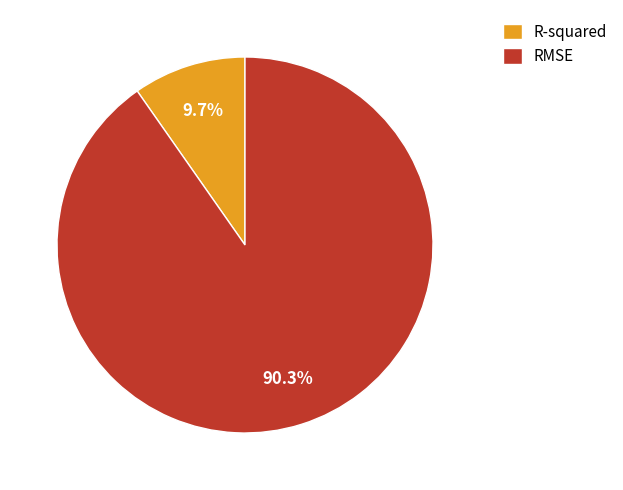

What is the total percentage of R-squared and RMSE?

100.0%